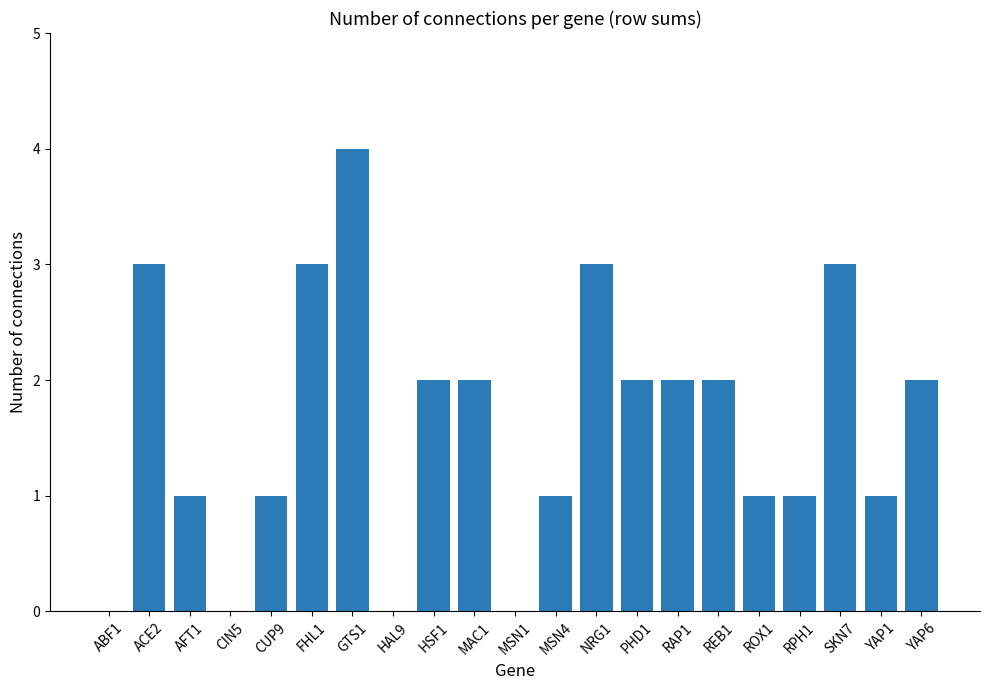

What is the sum of the values at FHL1 and PHD1?

5